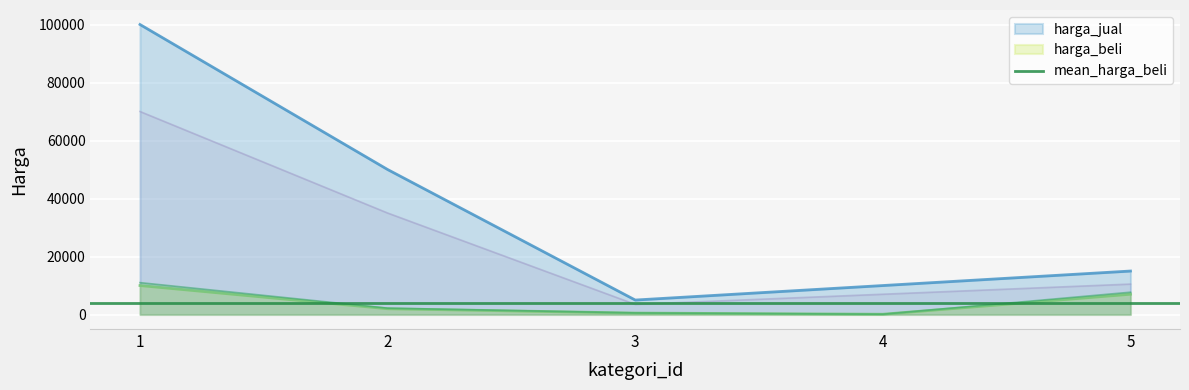

Does the chart display data point markers on the line(s)?

No